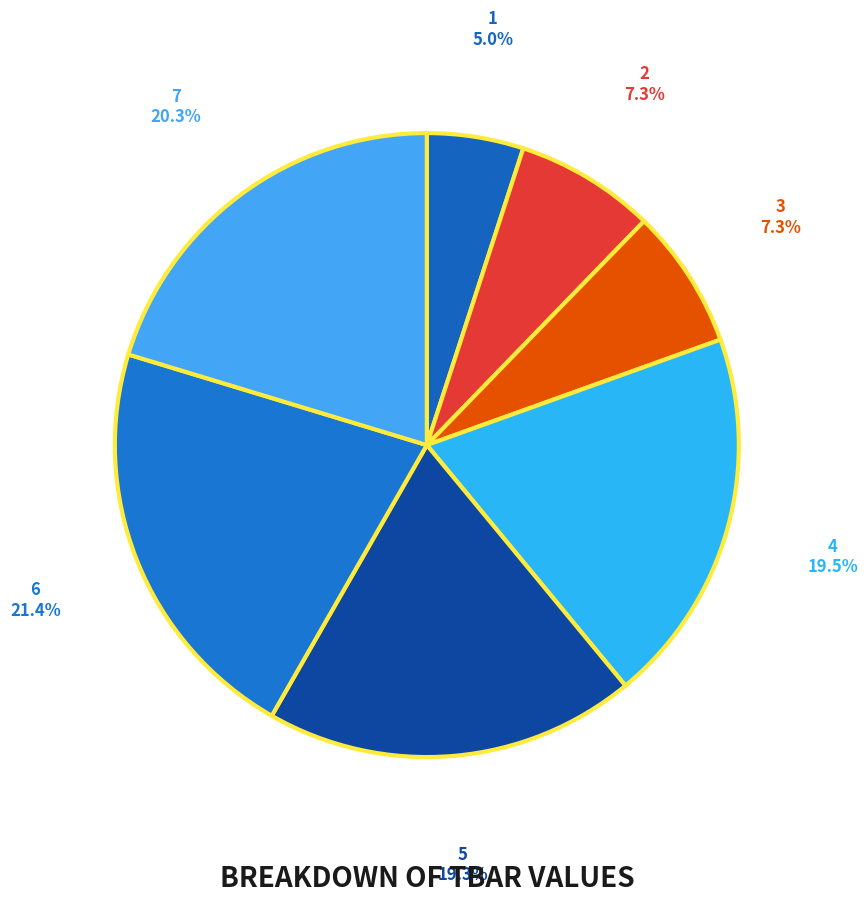

True or false: 3 accounts for 16% of the total.

False